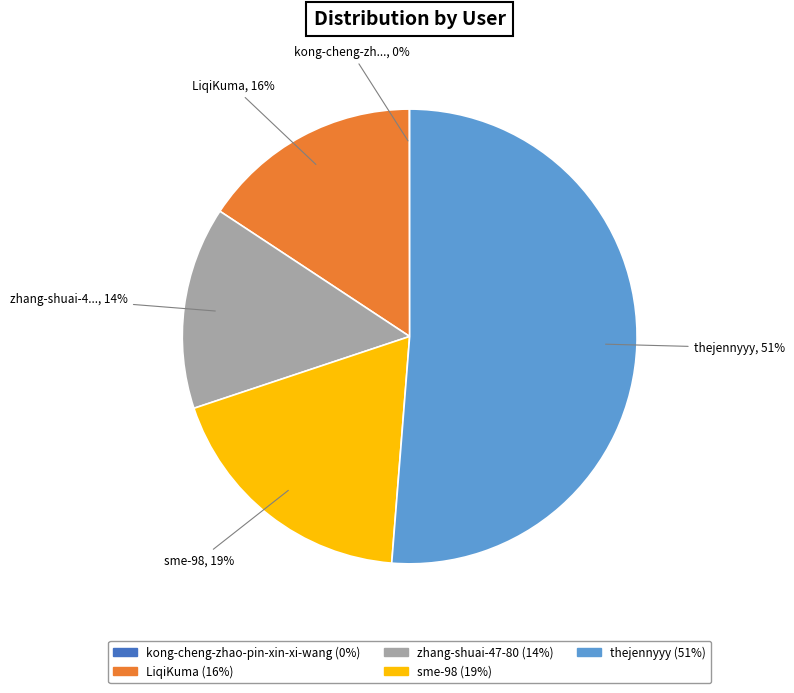

To the nearest percent, what is the difference between the largest and smallest slice percentages?

51%